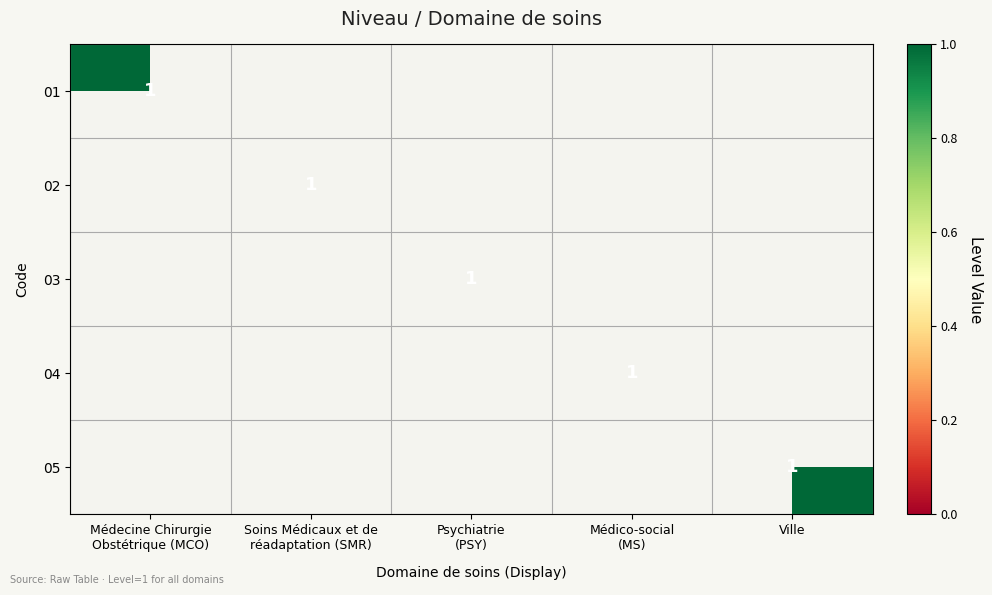

The value of 02 at Médico-social (MS) is 0. True or false?

True